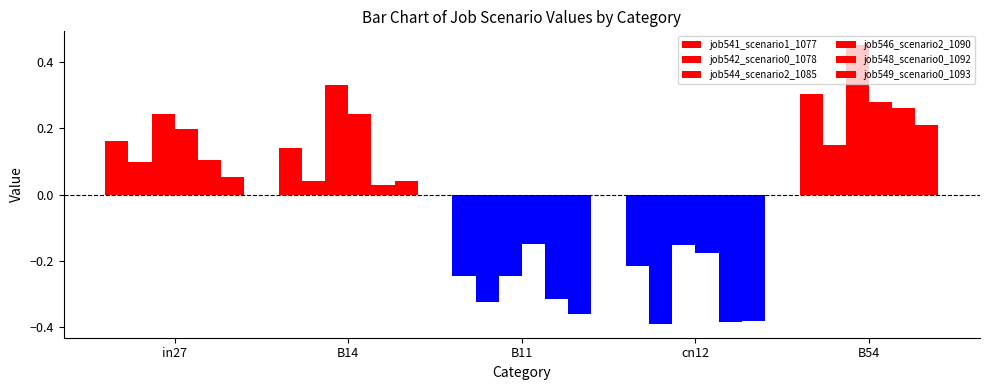

Does the chart contain any negative values?

Yes